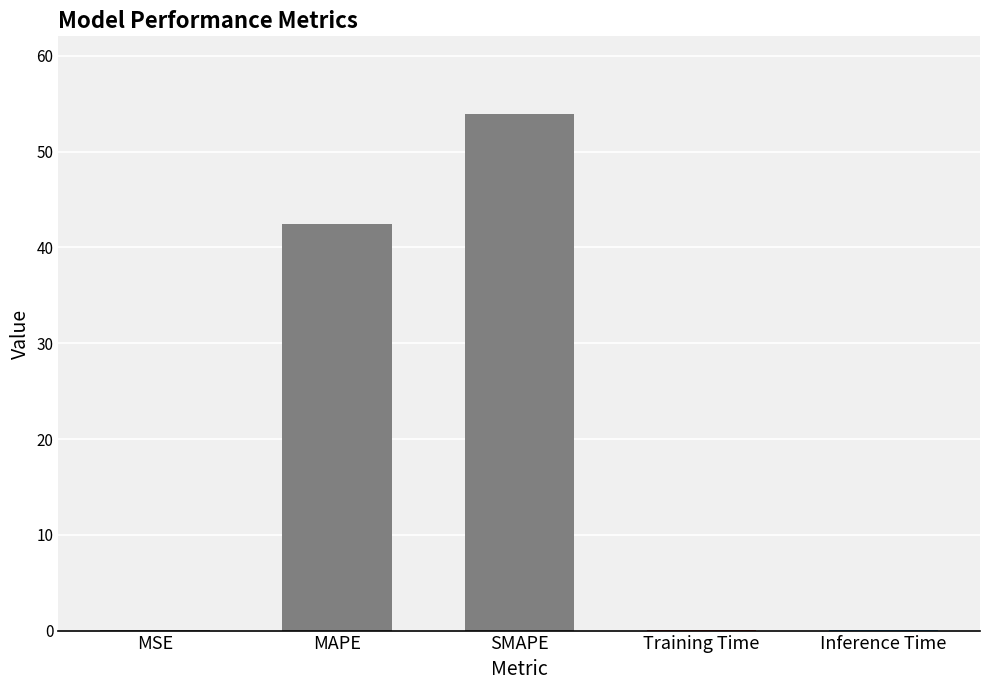

How many data points does each series have?

5